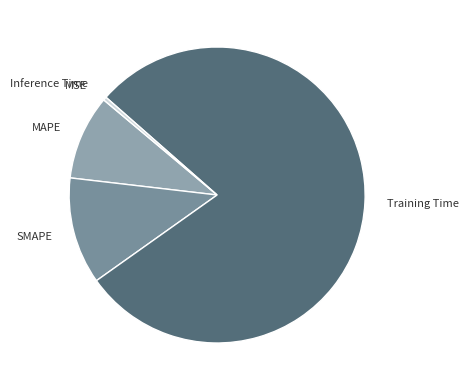

Do Inference Time and Training Time together represent more than half of the pie?

Yes